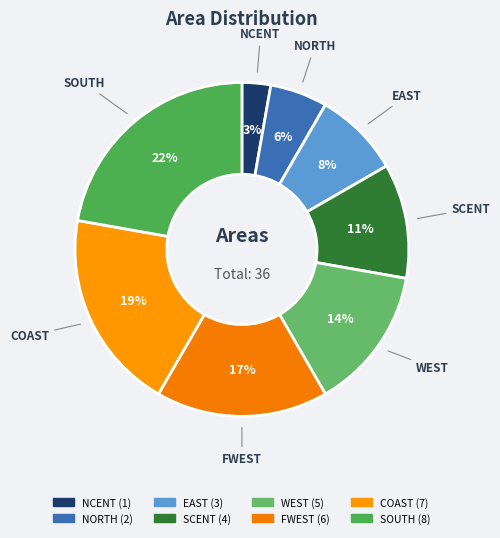

The FWEST slice represents 17% of the pie. True or false?

True